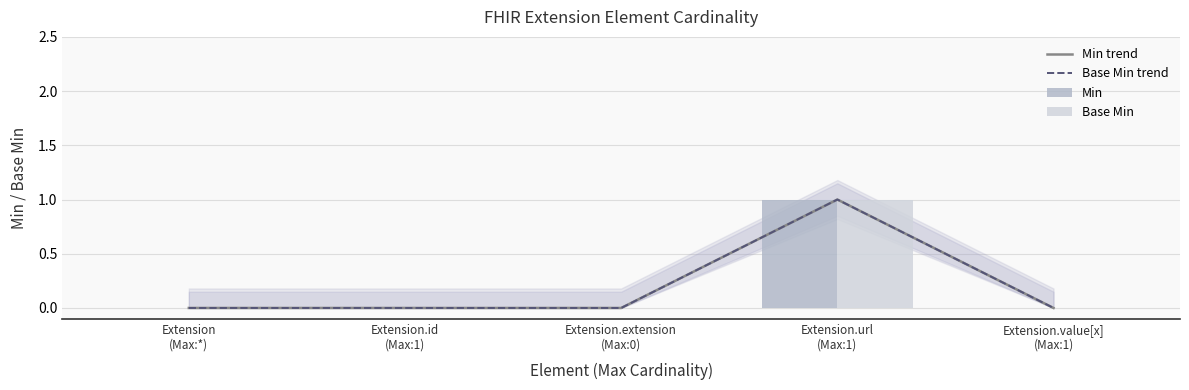

What is the label of the 1st bar from the left?

Extension
(Max:*)